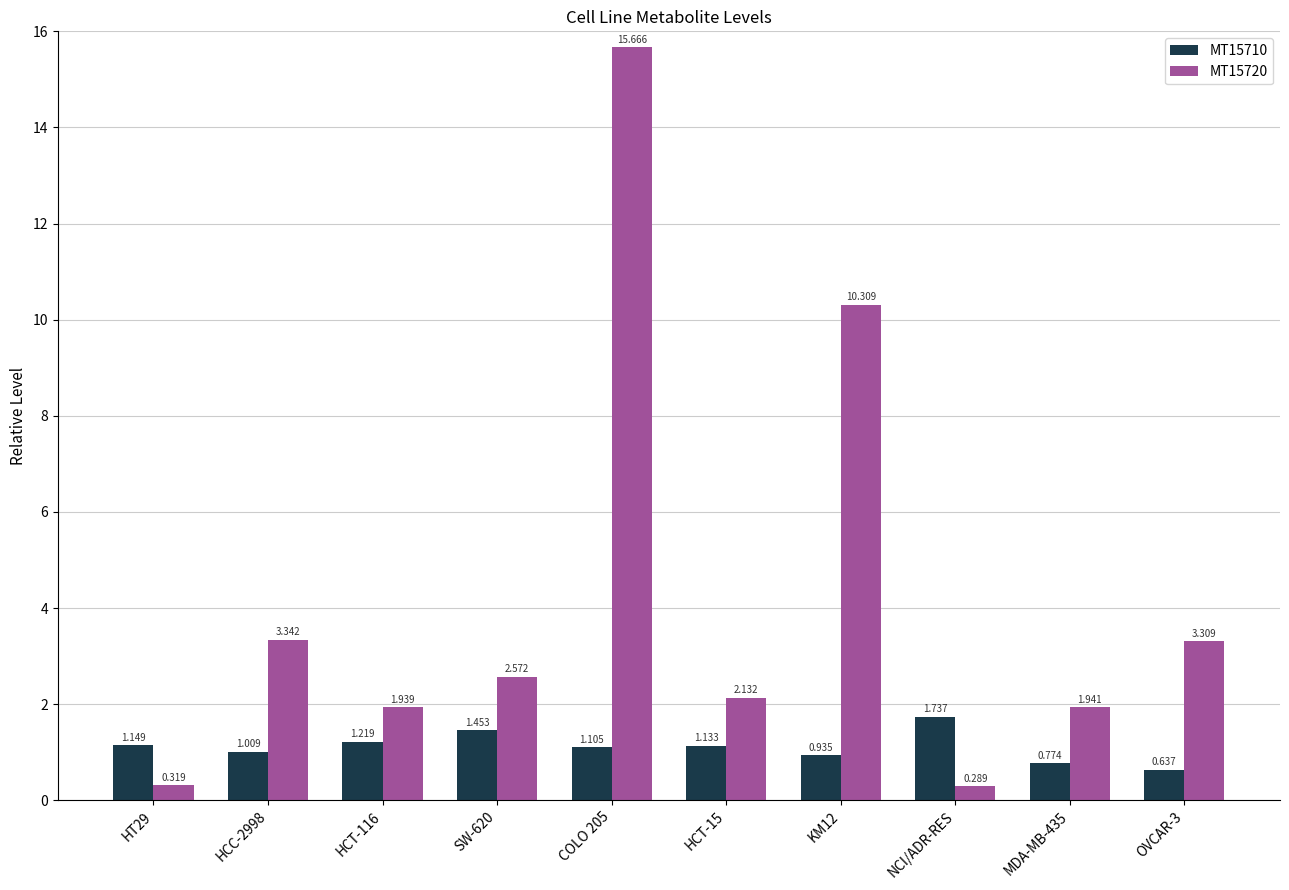

What is the total value across all series at COLO 205?

16.8